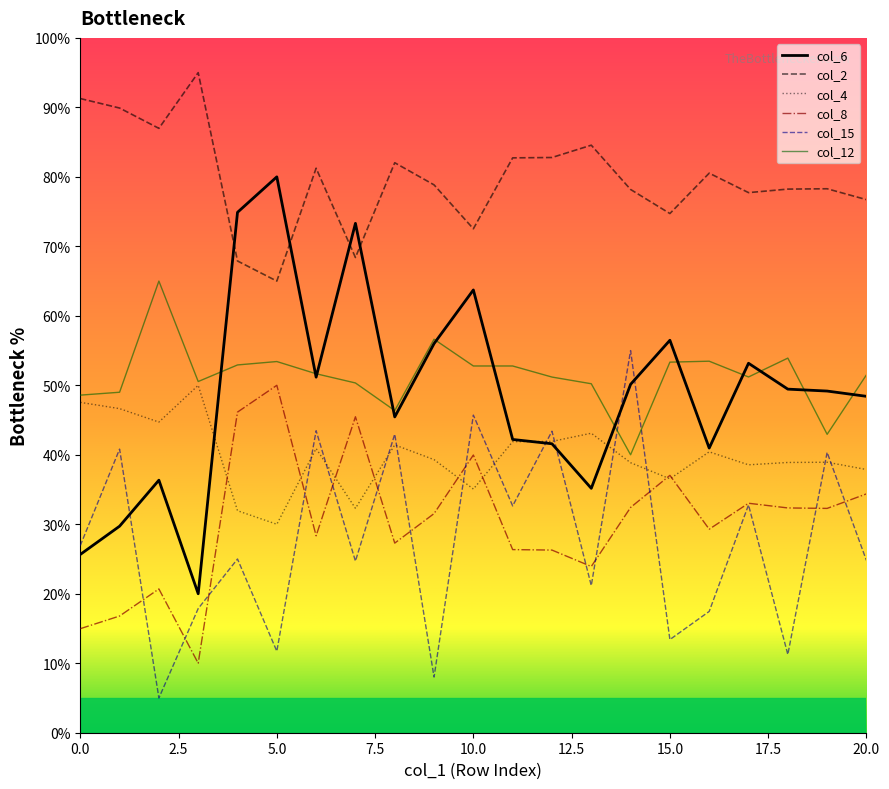

Which series has the largest total across all categories?

col_2